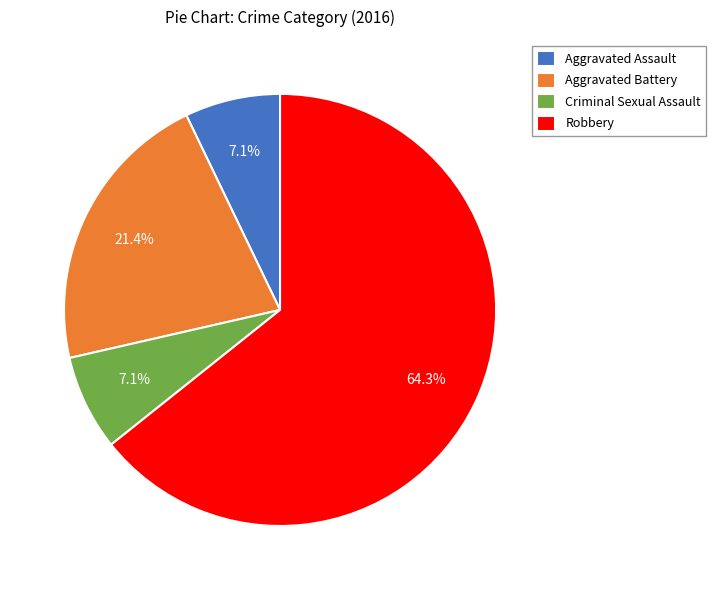

Which slice is the largest?

Robbery